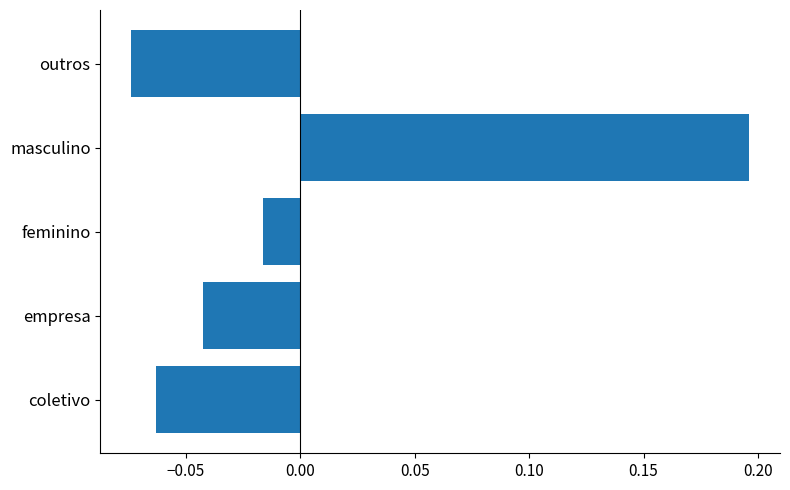

True or false: the data shows 0.1 at masculino.

False